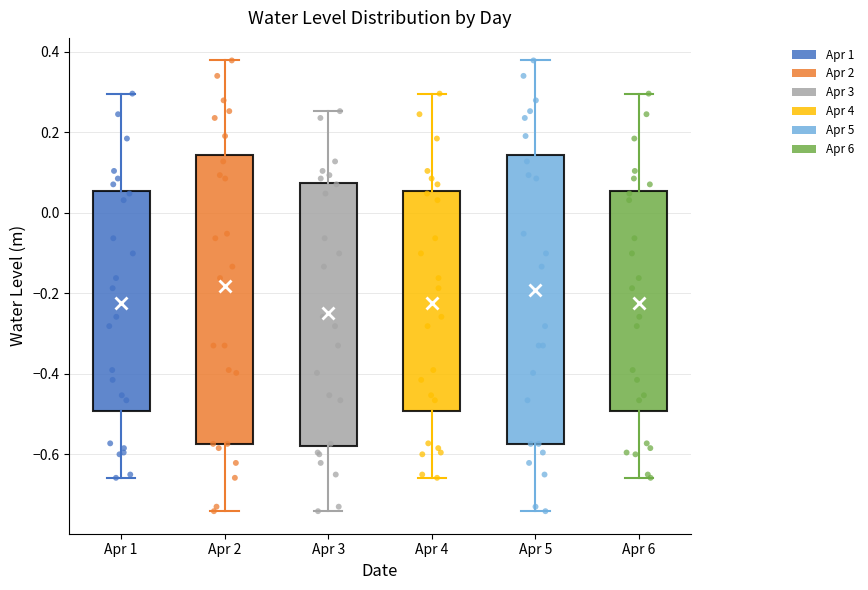

Where does the median line of the box for Apr 5 sit on the y-axis? The values are not printed on the chart, so give them approximately, as read against the axis.

-0.20